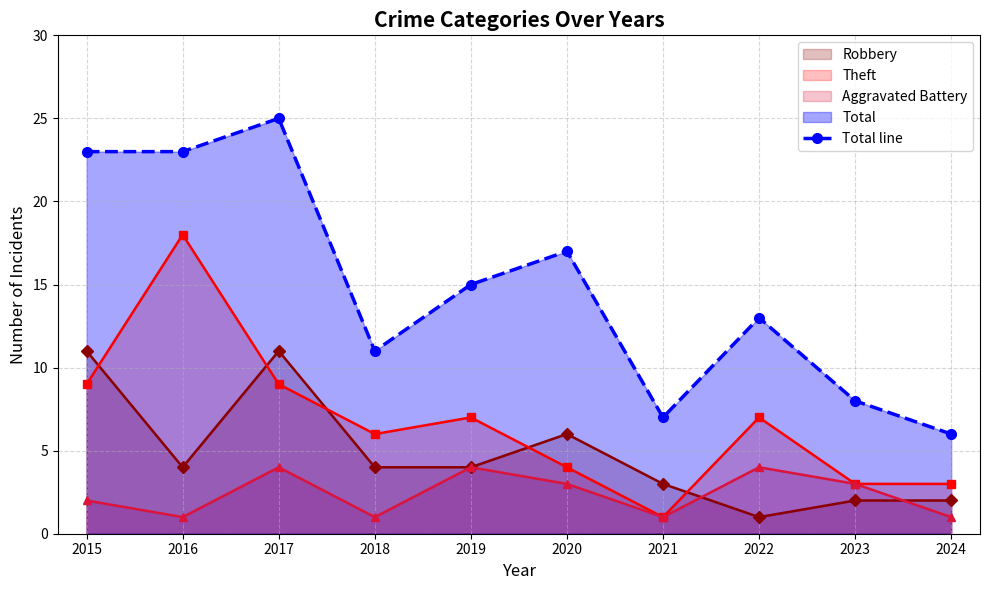

What is the change in value from 2016 to 2019?

-8